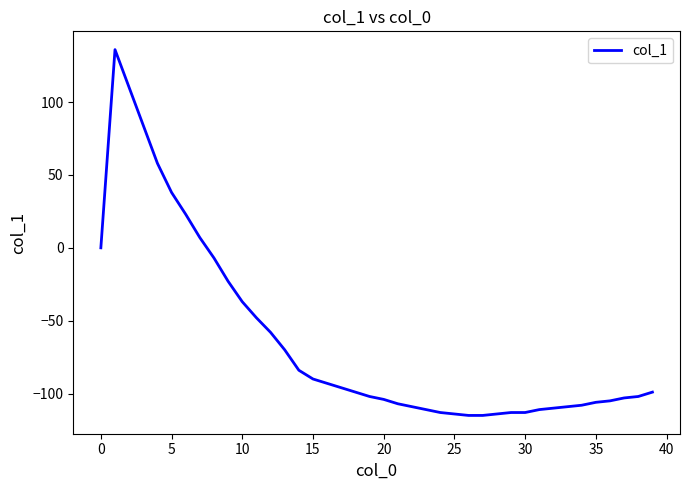

What is the greatest value displayed?

136